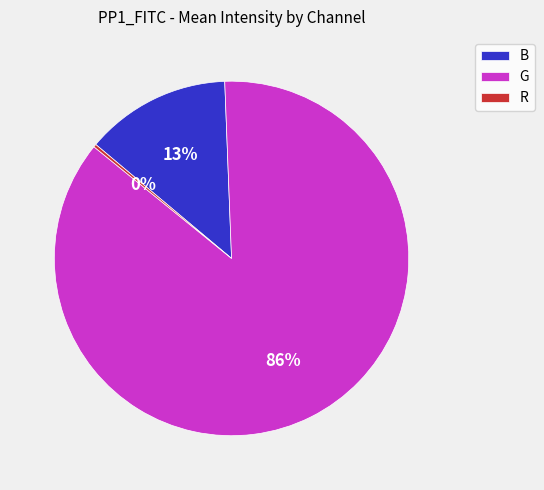

True or false: G accounts for 75% of the total.

False